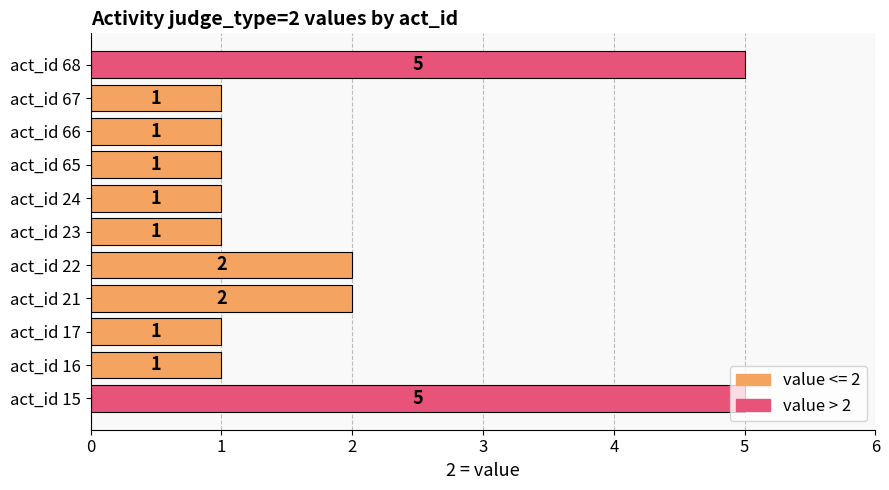

What is the maximum value shown in the chart?

5